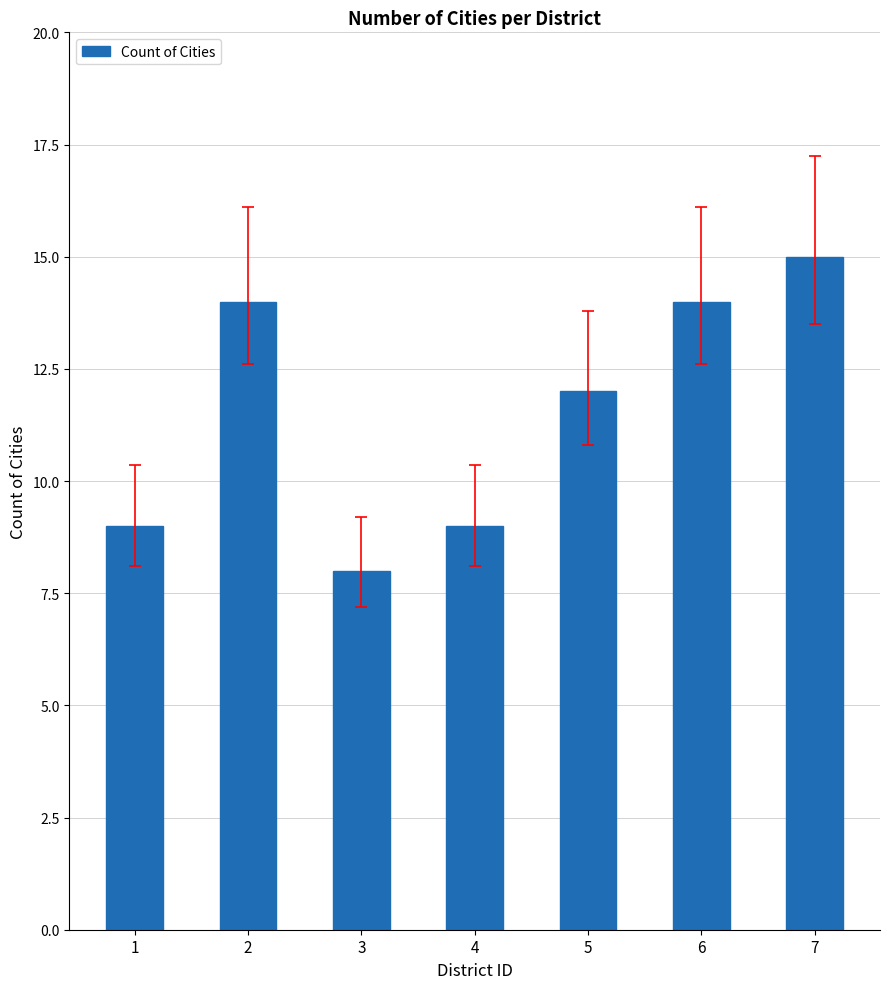

Is it true that the value at 5 is 21?

False